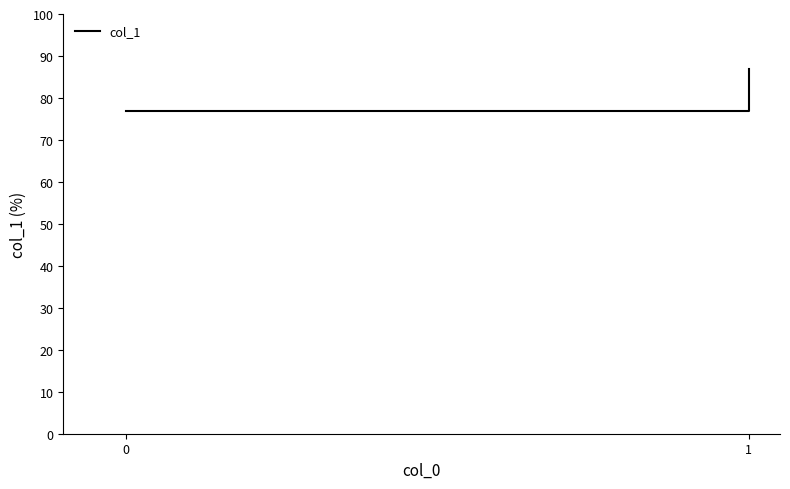

Count the values in the range 77 to 87.

2